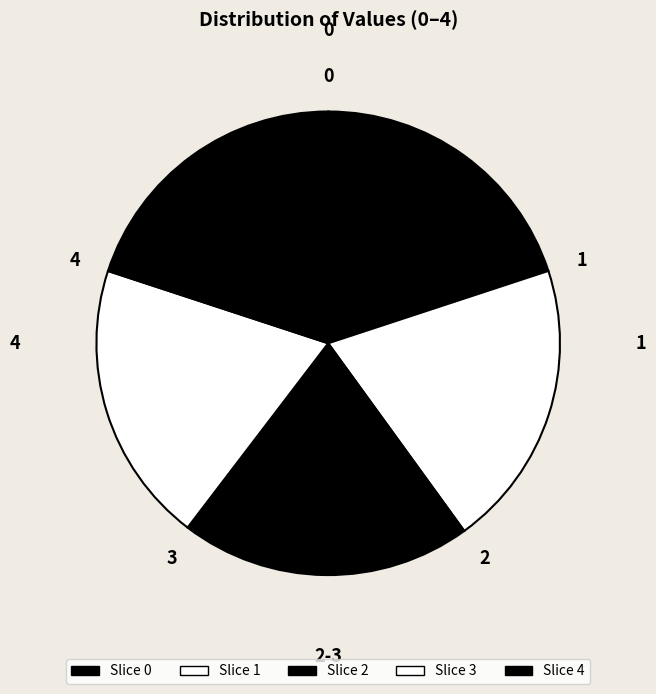

Does 3 represent more than half of the total?

No